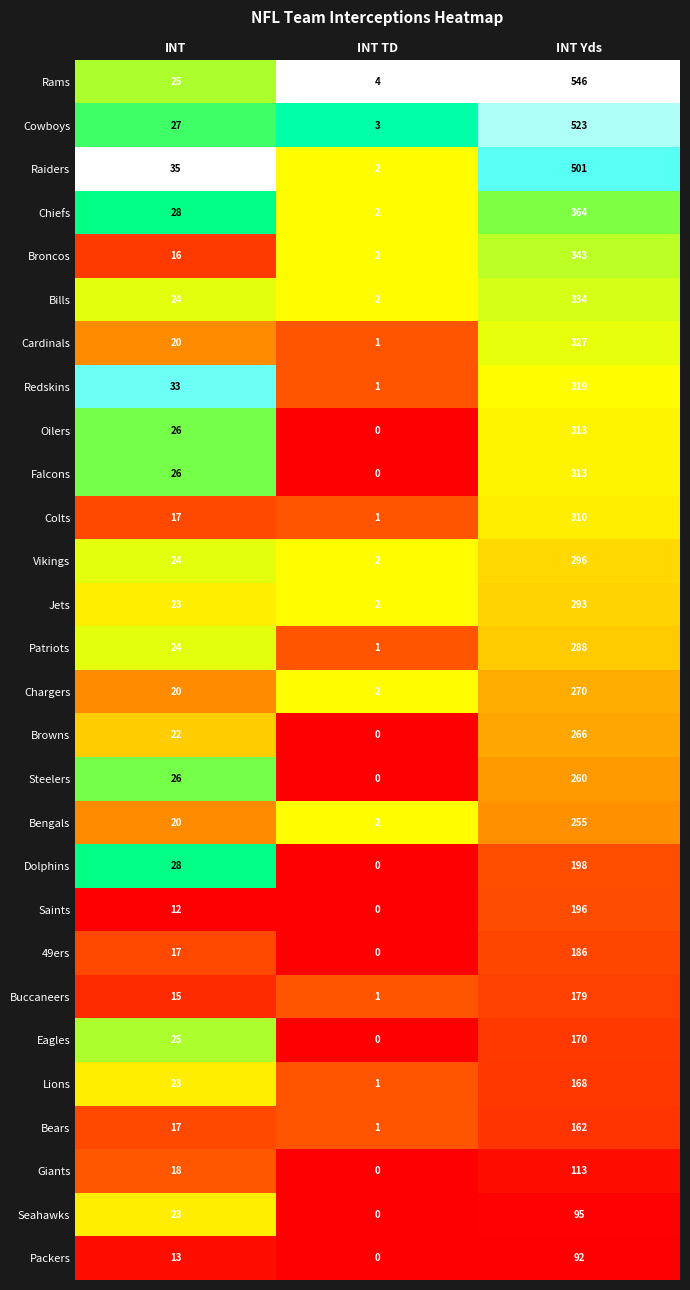

The Broncos series shows 487 at INT Yds. True or false?

False